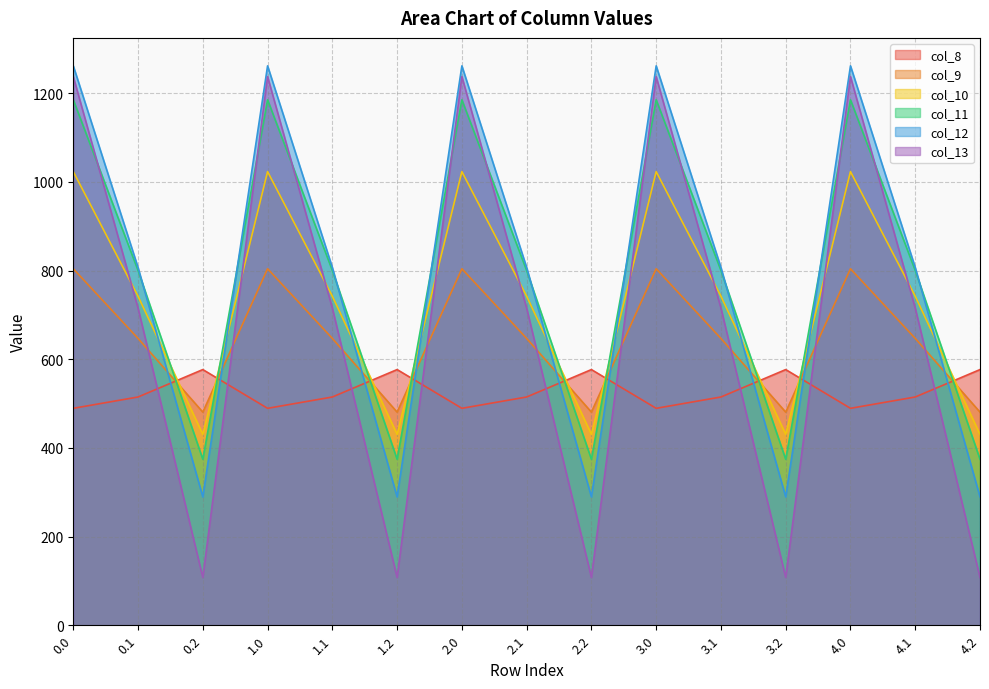

At which label does col_8 first exceed 514?

0.1